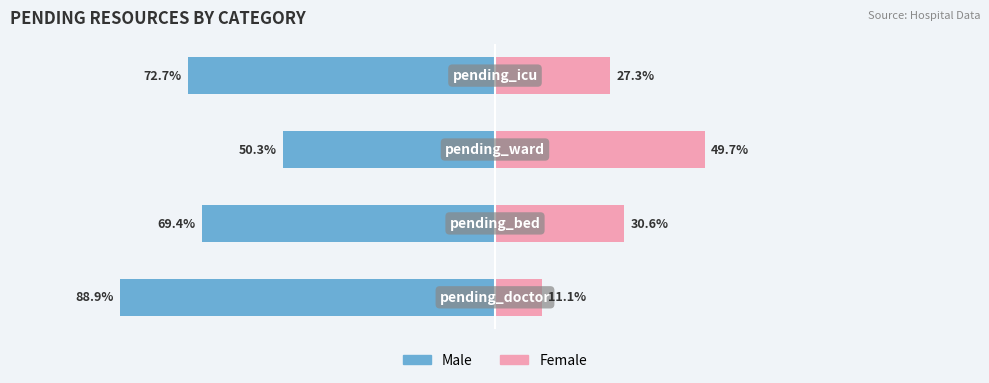

What is the total value across all series at 1?

-38.8